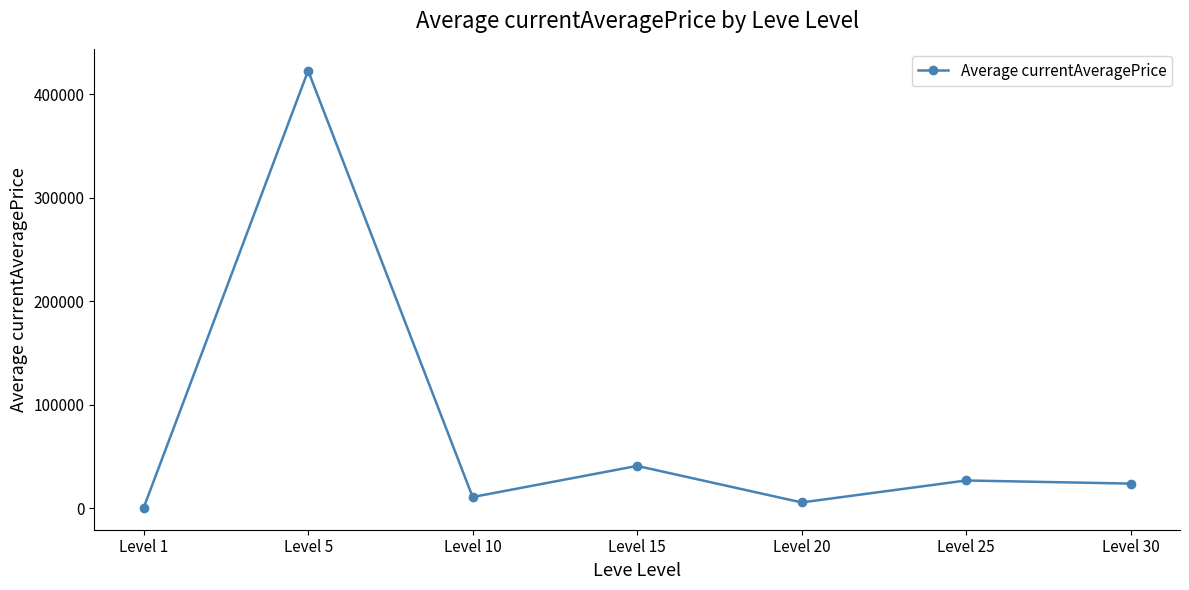

What is the greatest value displayed?

422724.7